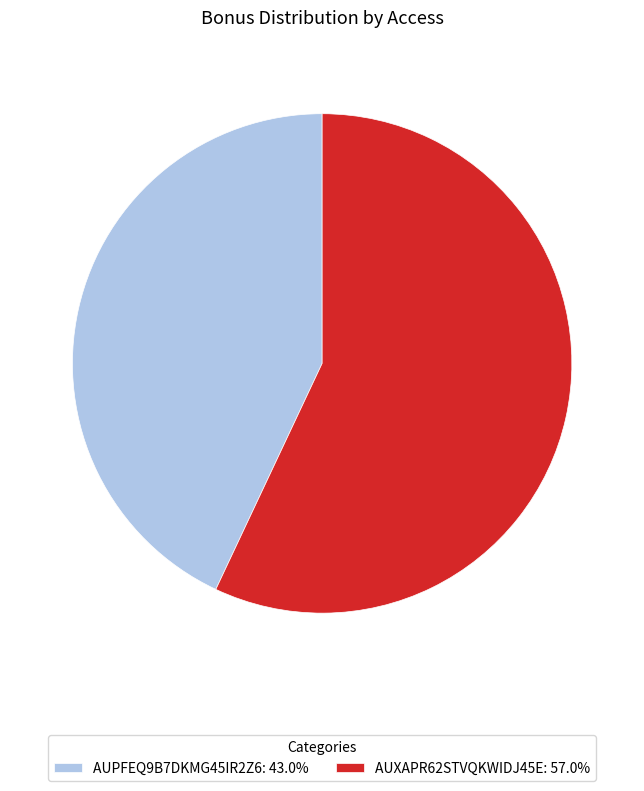

Is it true that AUXAPR62STVQKWIDJ45E is 57% of the pie?

True